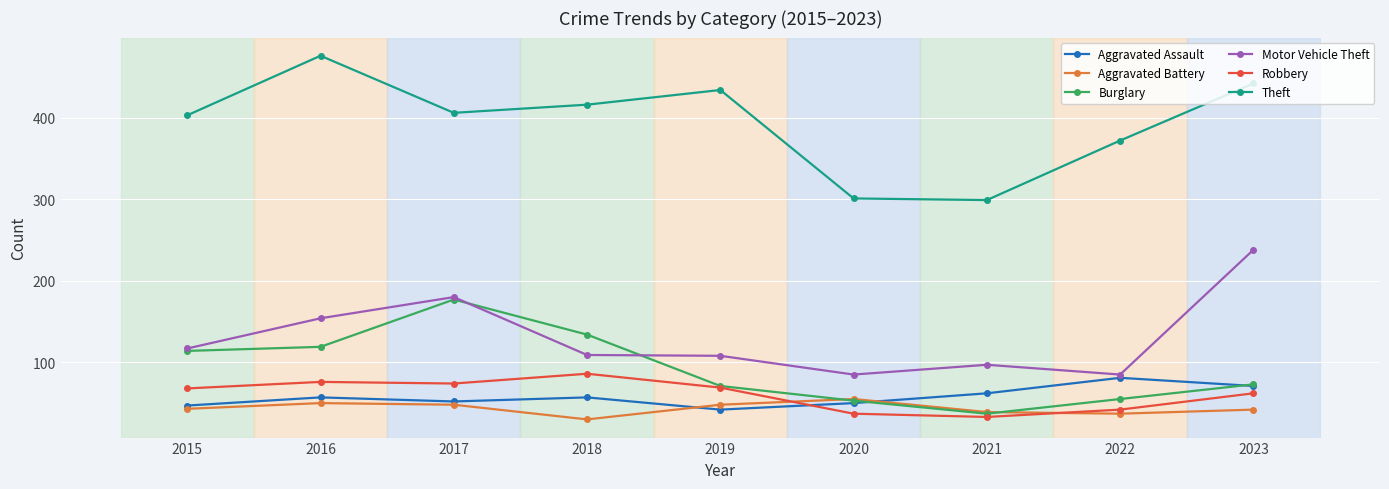

What is the total value across all series at 2022?

672